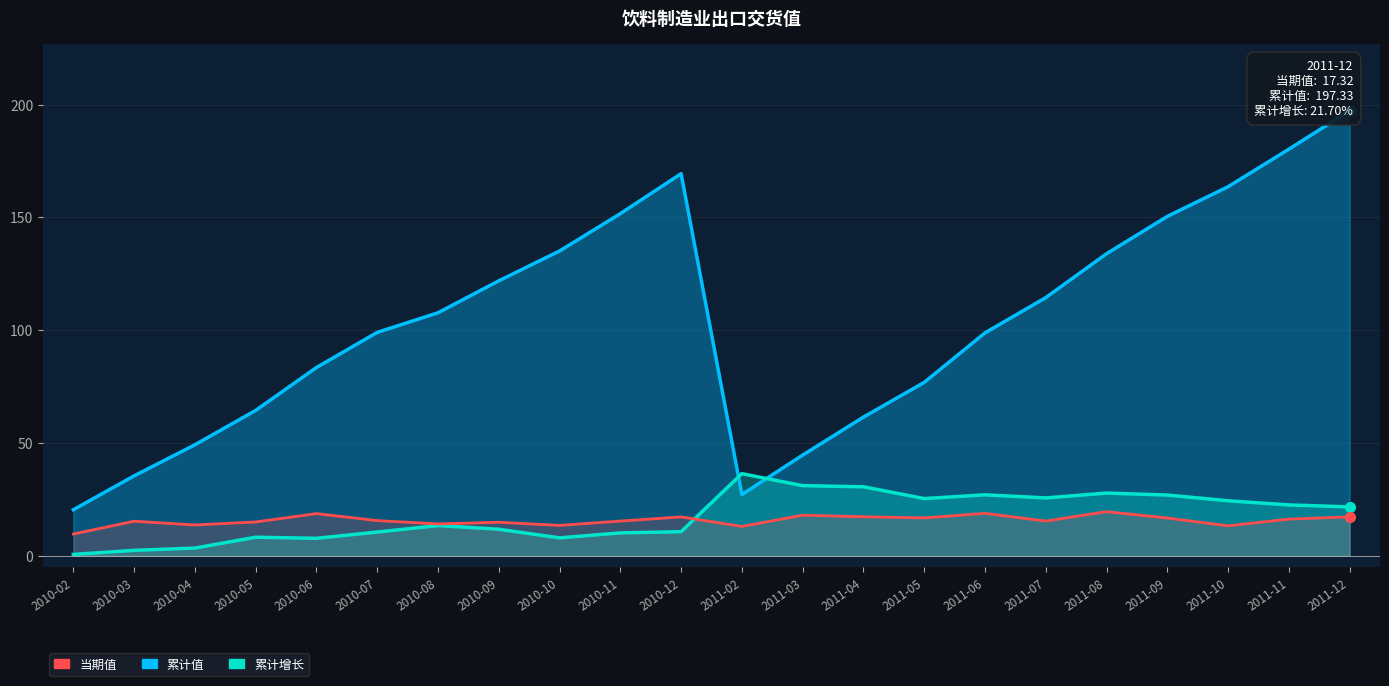

How many data points in 累计增长 are less than 21?

11